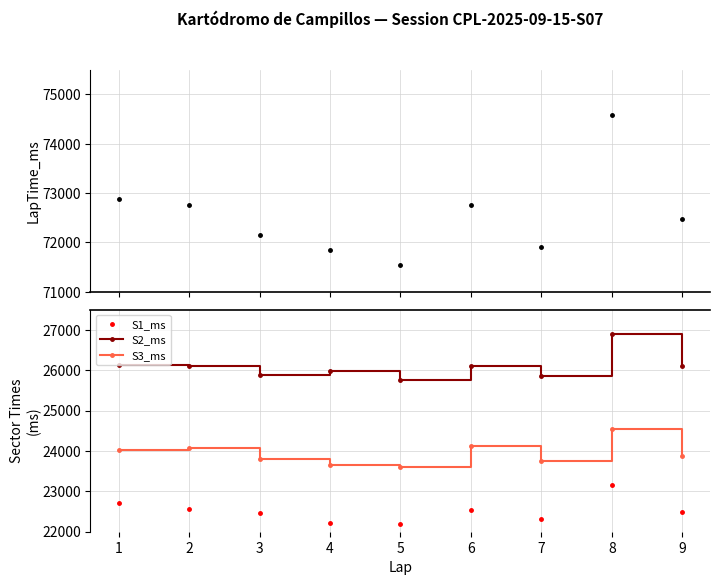

Reading left to right, transcribe all the data shown in this chart.

LapTime_ms: 1=72873	2=72750	3=72152	4=71844	5=71552	6=72751	7=71908	8=74581	9=72474
S1_ms: 1=22707	2=22568	3=22457	4=22208	5=22182	6=22532	7=22322	8=23148	9=22481
S2_ms: 1=26136	2=26112	3=25886	4=25973	5=25765	6=26101	7=25844	8=26888	9=26115
S3_ms: 1=24030	2=24070	3=23809	4=23663	5=23605	6=24118	7=23742	8=24545	9=23878